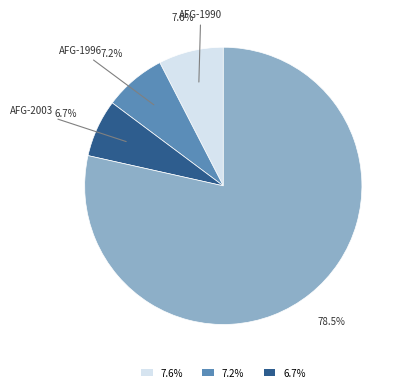

Is there any slice that represents more than half of the pie?

Yes